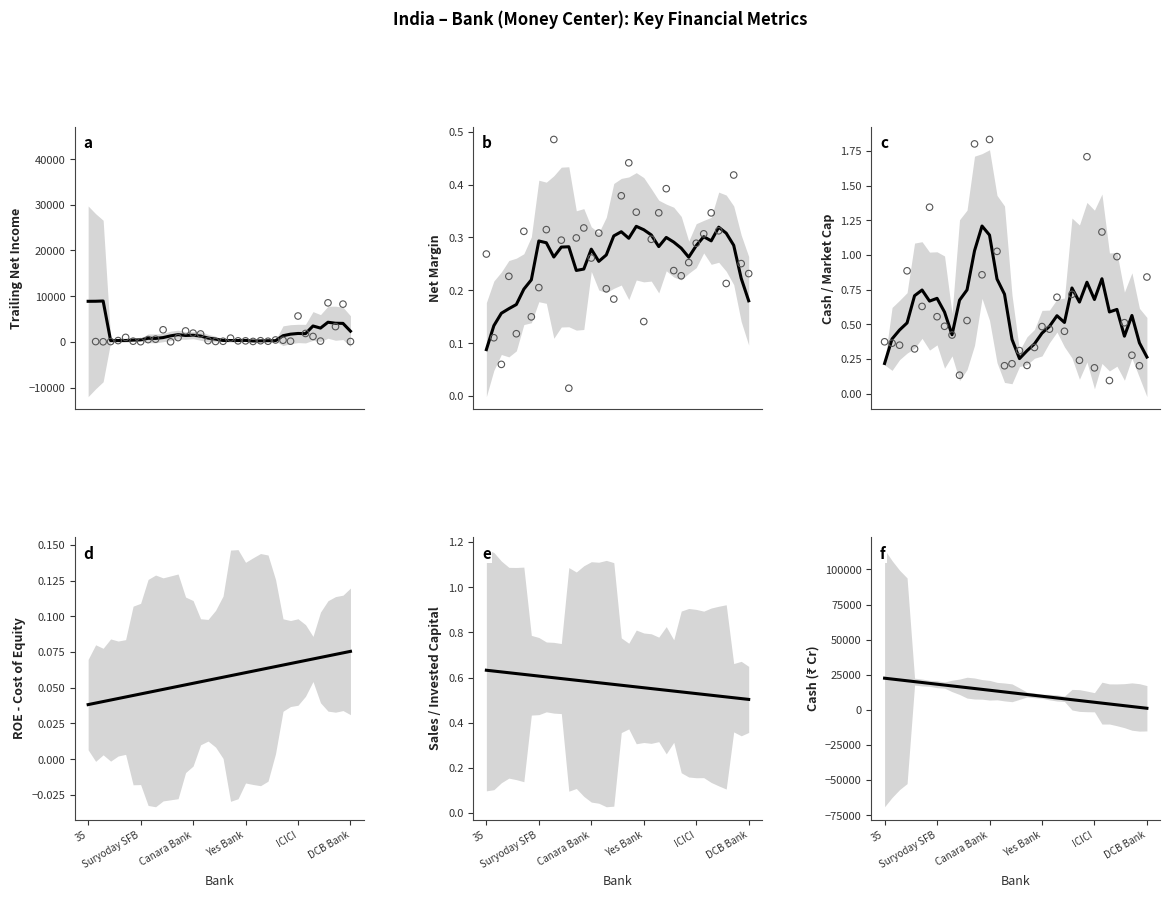

At which category is the sum across all series the highest?

35